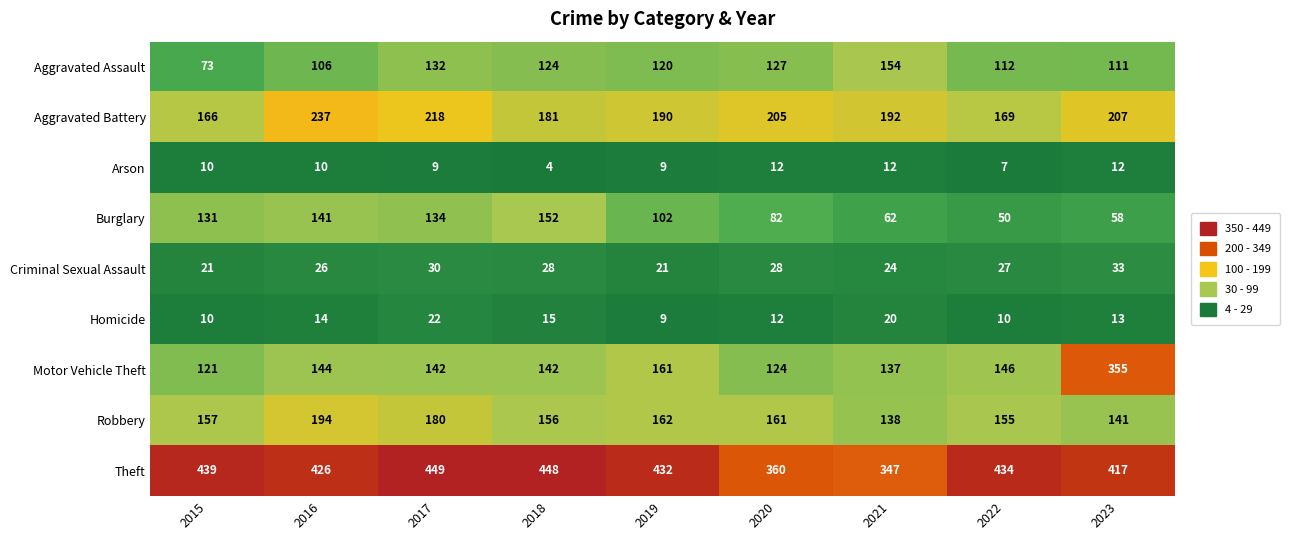

What is the minimum value shown in the chart?

4